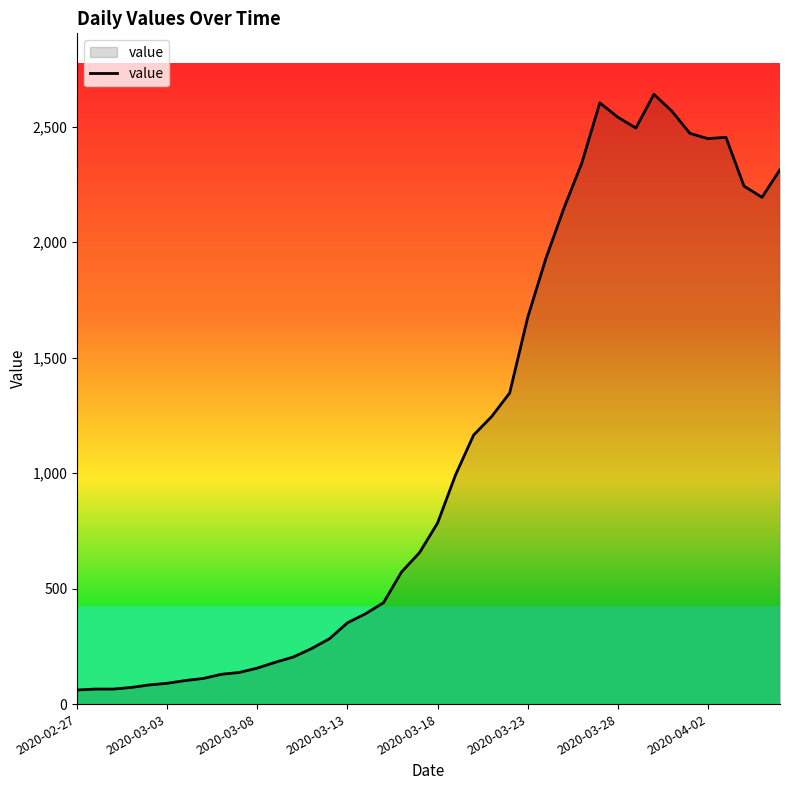

What is the minimum value shown in the chart?

61